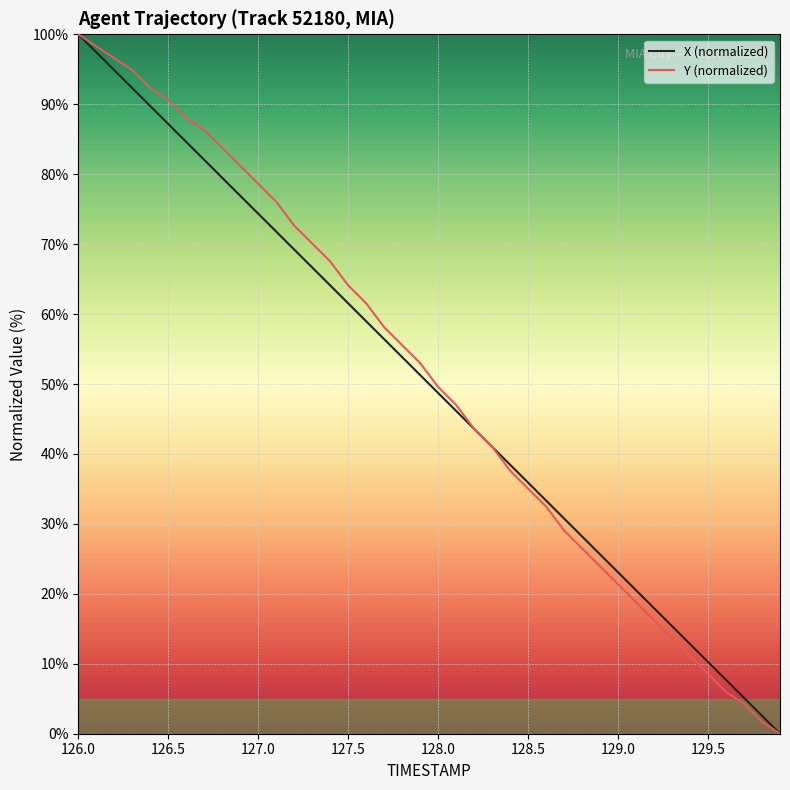

How many values in the Y (normalized) series are below 52?

20